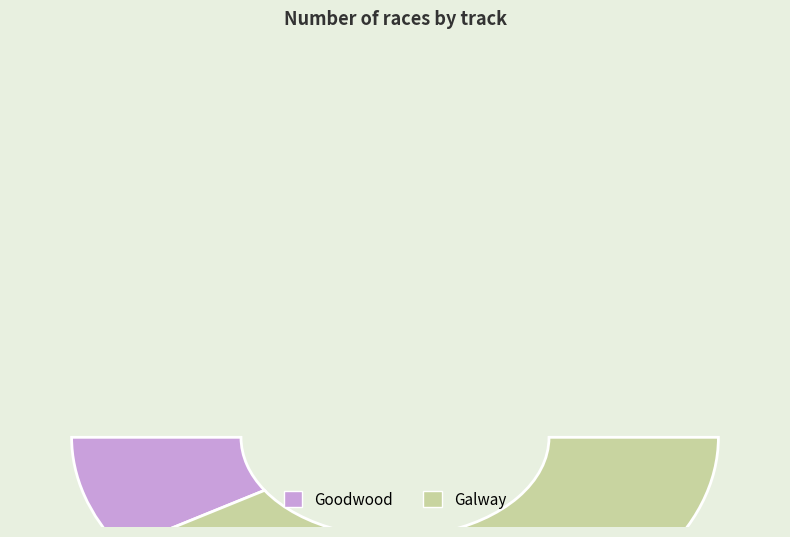

To the nearest percent, what percentage of the pie is Goodwood?

12%